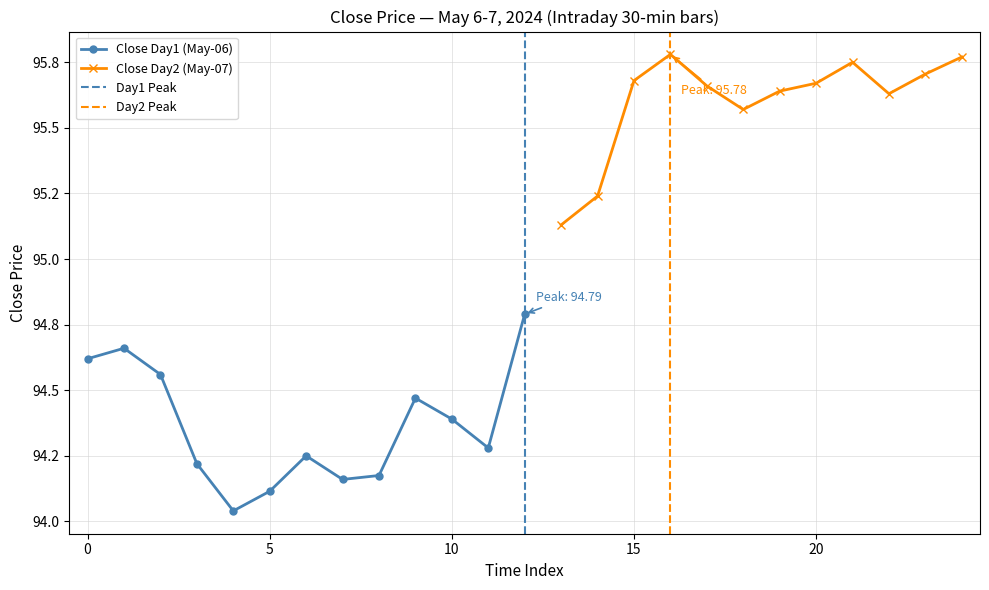

Between 13:00 and 10:30, which is larger?

10:30